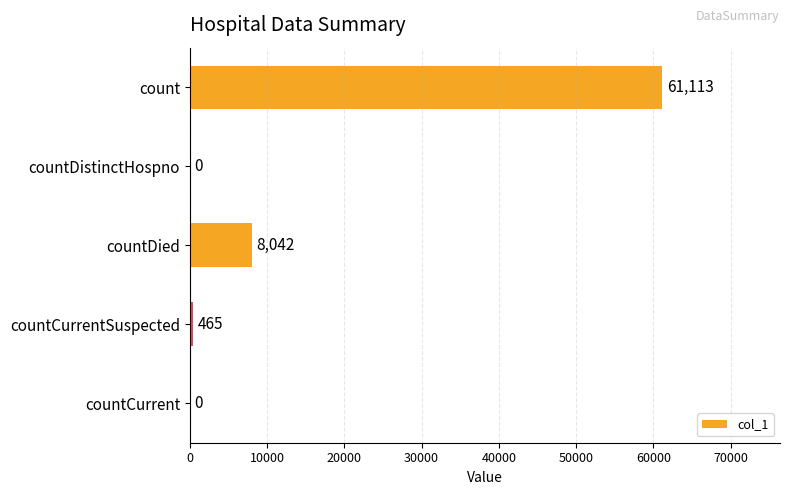

What is the sum of all values?

69620